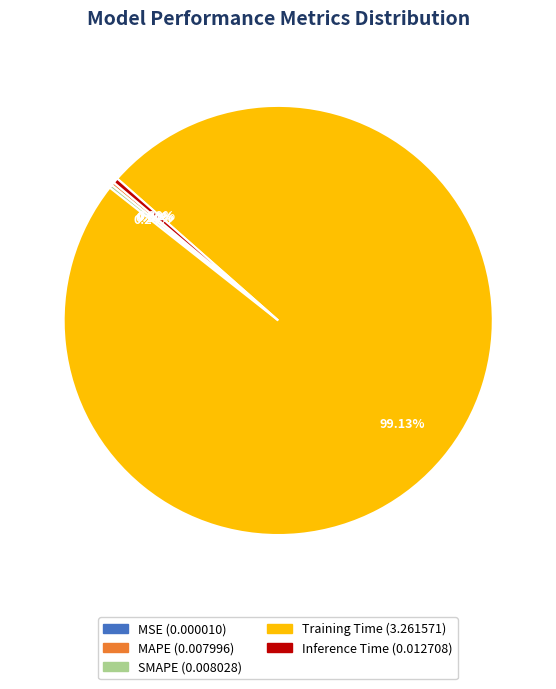

What is the largest slice in the pie chart?

Training Time